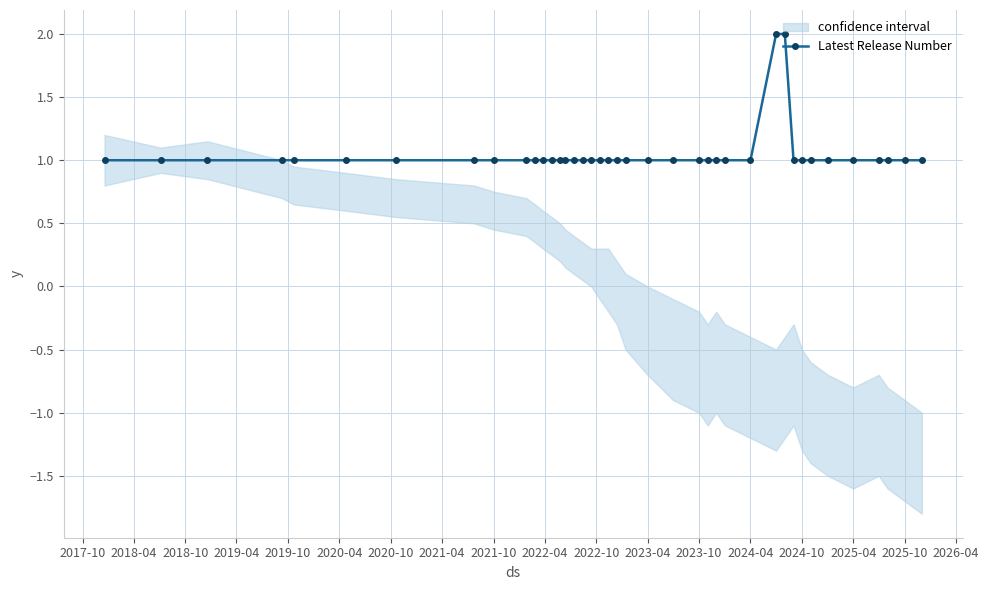

Reading left to right, list all the values displayed in this chart.

1	1	1	1	1	1	1	1	1	1	1	1	1	1	1	1	1	1	1	1	1	1	1	1	1	1	1	1	1	2	2	1	1	1	1	1	1	1	1	1